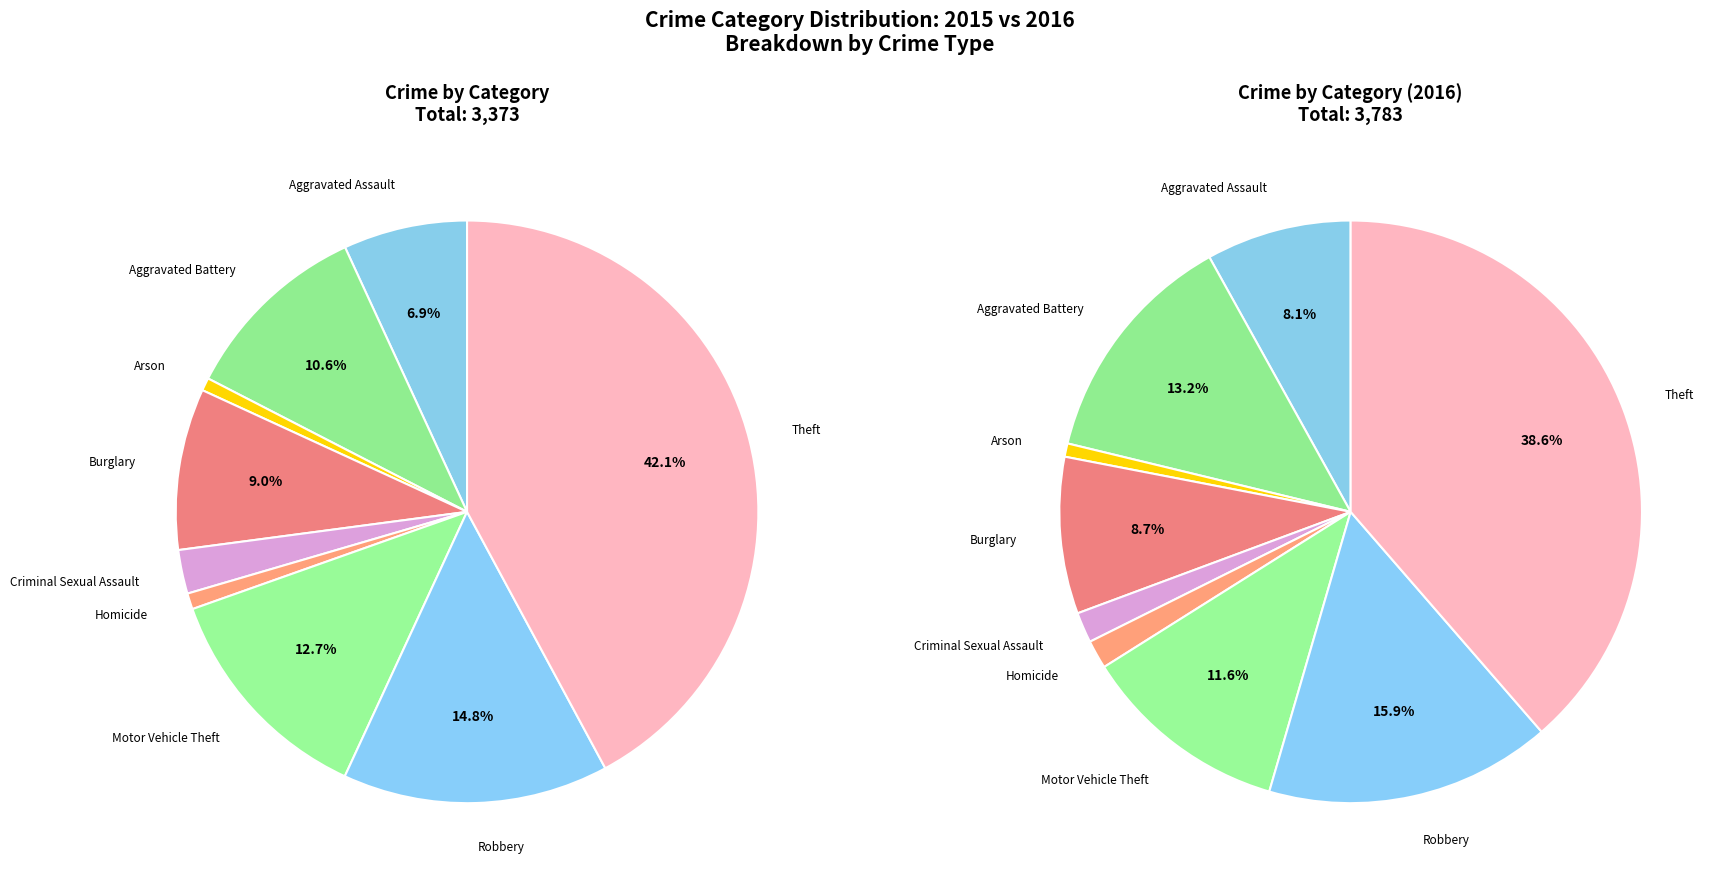

What is the largest slice in the pie chart?

Theft